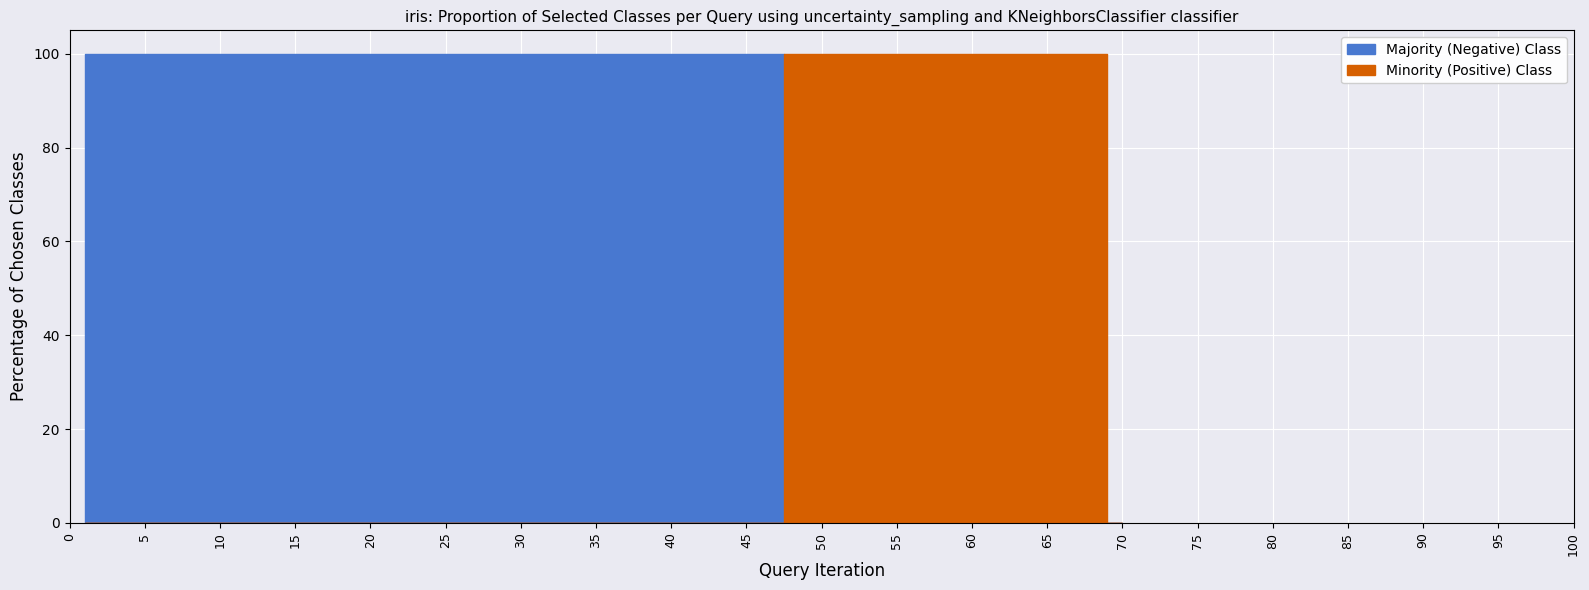

The value of Minority (Positive) Class at 18 is 69. True or false?

False